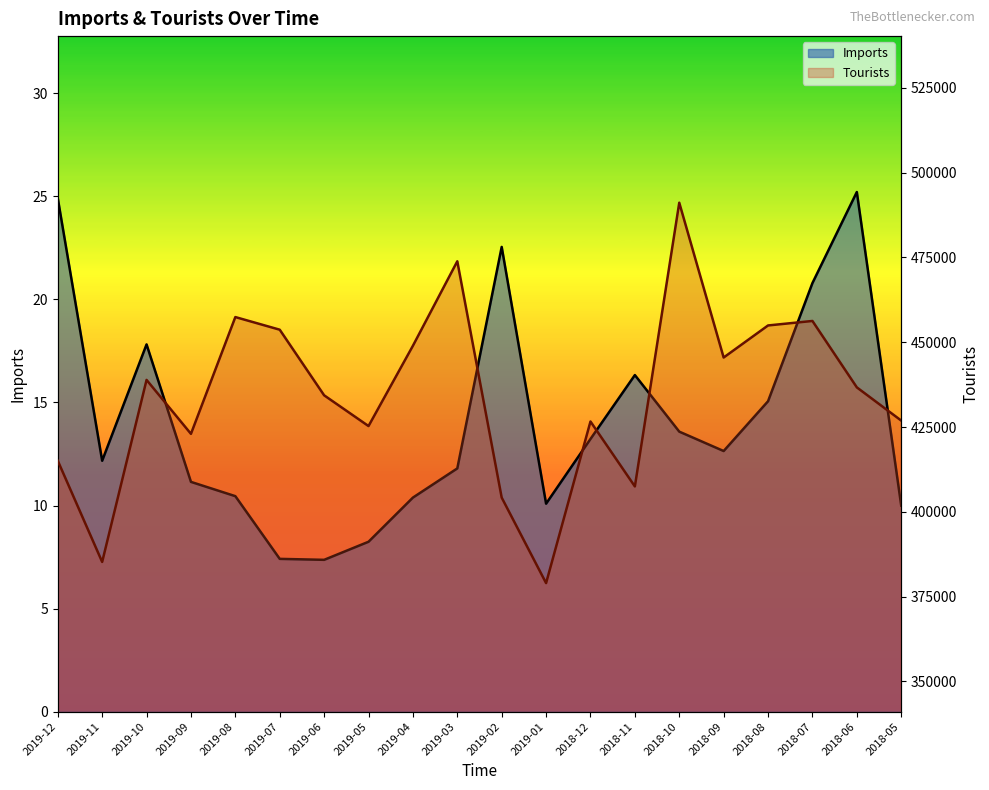

Reading left to right, transcribe all the data shown in this chart.

Imports: 2019-12=24.9	2019-11=12.2	2019-10=17.8	2019-09=11.1	2019-08=10.5	2019-07=7.4	2019-06=7.4	2019-05=8.2	2019-04=10.4	2019-03=11.8	2019-02=22.5	2019-01=10.1	2018-12=13.2	2018-11=16.3	2018-10=13.6	2018-09=12.6	2018-08=15.1	2018-07=20.8	2018-06=25.2	2018-05=10.0
Tourists: 2019-12=415067.0	2019-11=385232.0	2019-10=438901.0	2019-09=422997.0	2019-08=457426.0	2019-07=453701.0	2019-06=434361.0	2019-05=425292.0	2019-04=448962.0	2019-03=473874.0	2019-02=404204.0	2019-01=378997.0	2018-12=426639.0	2018-11=407494.0	2018-10=491142.0	2018-09=445499.0	2018-08=454952.0	2018-07=456278.0	2018-06=436699.0	2018-05=426913.0